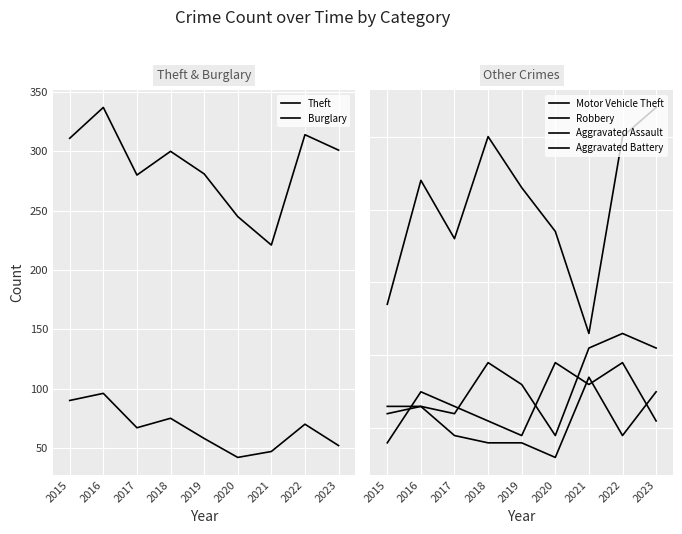

Which series has the widest spread of values?

Theft